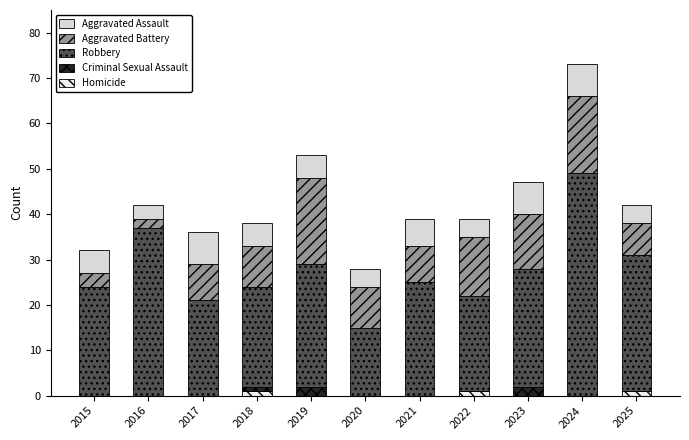

The value of Robbery at 2024 is 49. True or false?

True